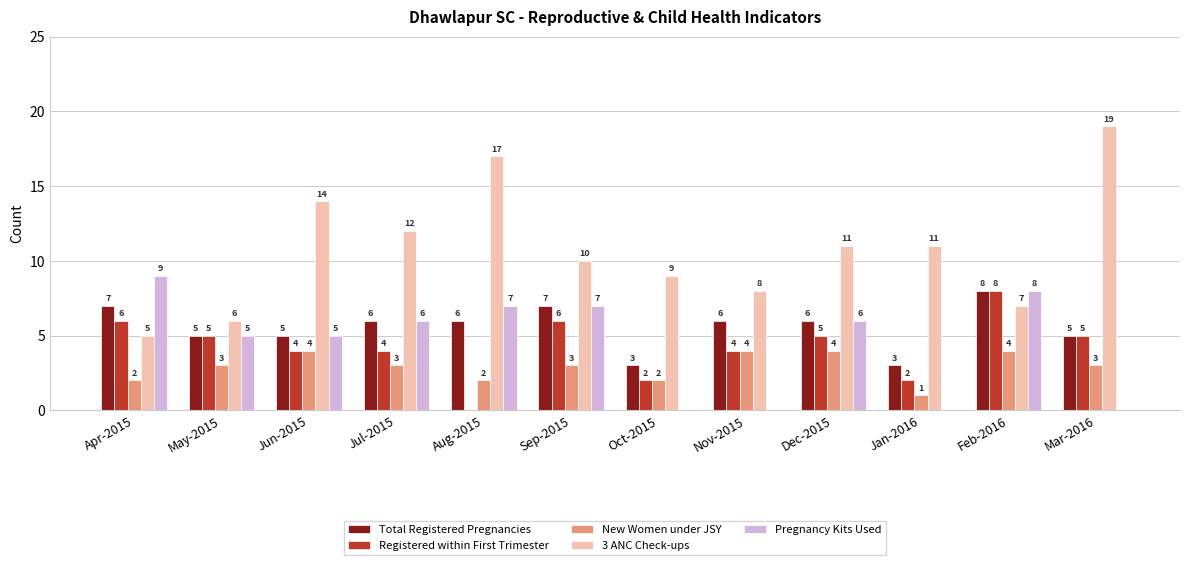

The Pregnancy Kits Used series shows 3 at Aug-2015. True or false?

False